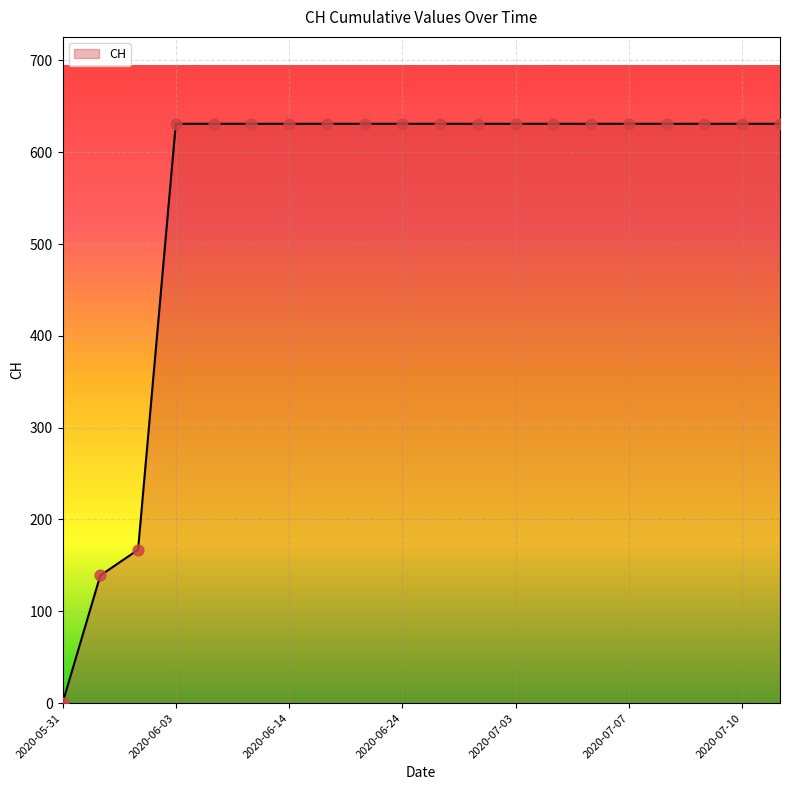

What is the difference between the maximum and minimum values?

631